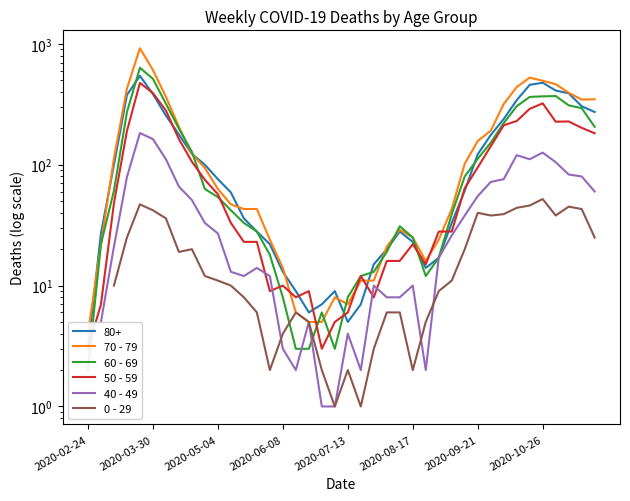

Which series ends up on top after the final intersection of 60 - 69 and 50 - 59?

60 - 69